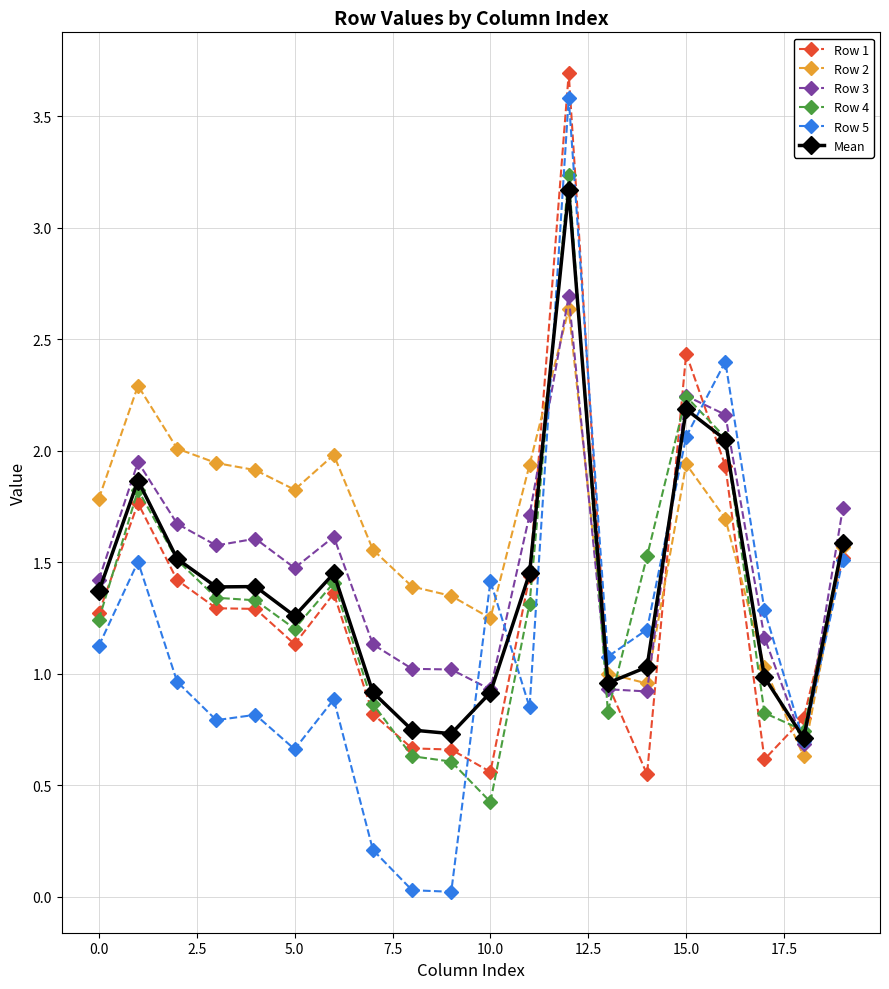

Which series has the widest spread of values?

Row 5